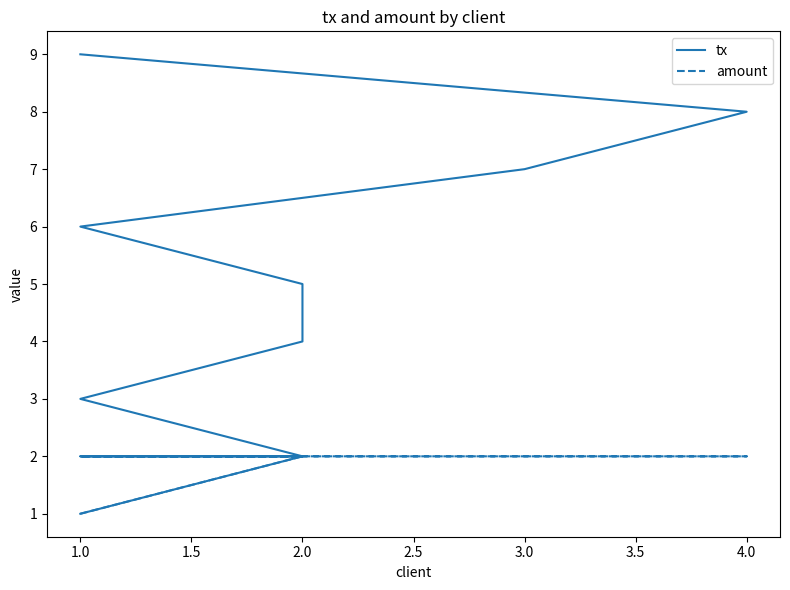

The value of tx at 2.0 is 3. True or false?

False